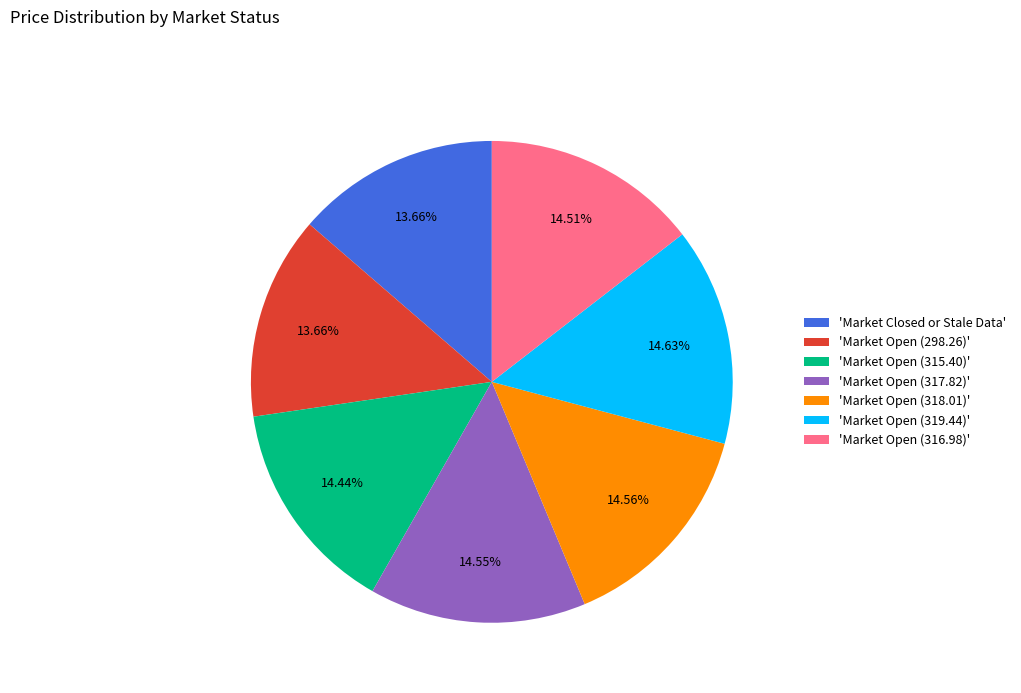

Does any single category account for the majority?

No